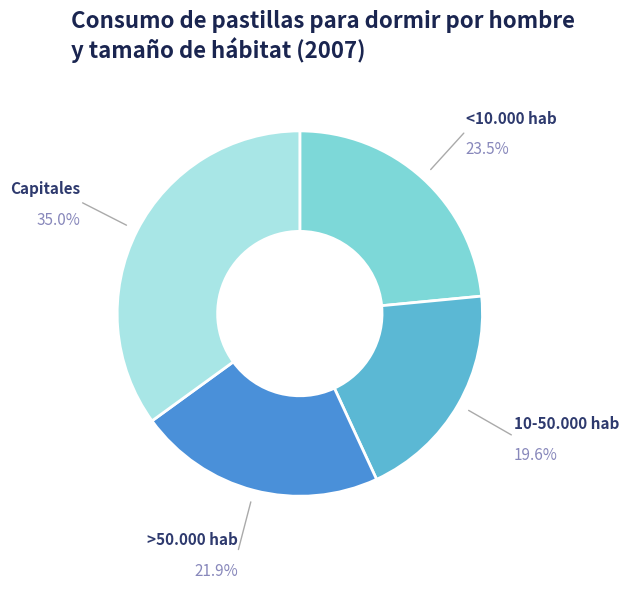

What percentage is the >50.000 hab slice, to the nearest percent?

22%